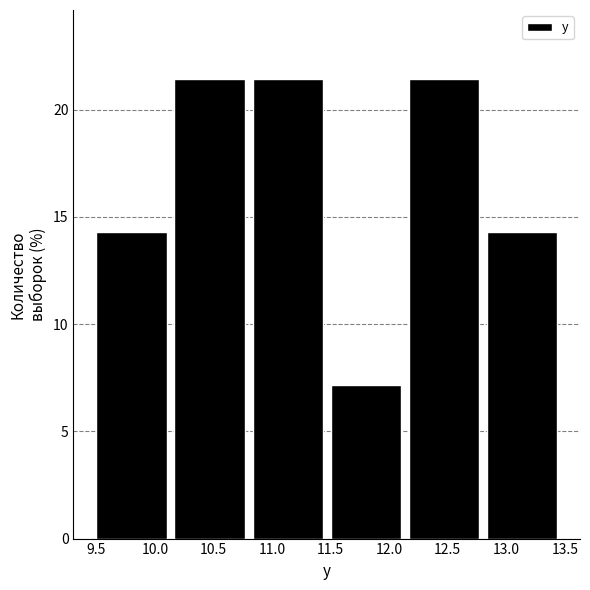

Reading left to right, list every bar in this chart as the range it spans on the x-axis followed by its height. Neither the bar edges nor the heights are printed on the chart, so give them approximately, as read against the axes.

9.50 to 10.15: 14.5
10.15 to 10.85: 21.5
10.85 to 11.50: 21.5
11.50 to 12.15: 7.0
12.15 to 12.85: 21.5
12.85 to 13.50: 14.5